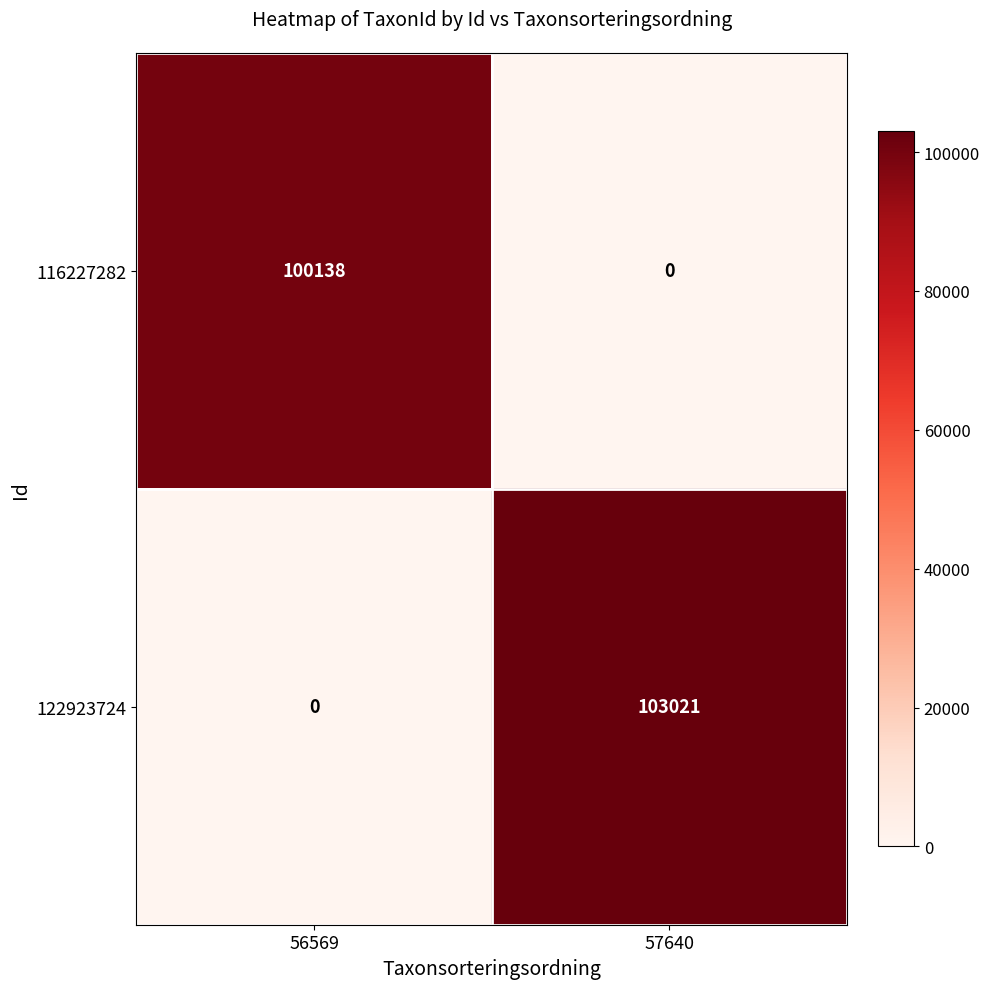

What is the spread (max minus min) of values at 57640?

103021